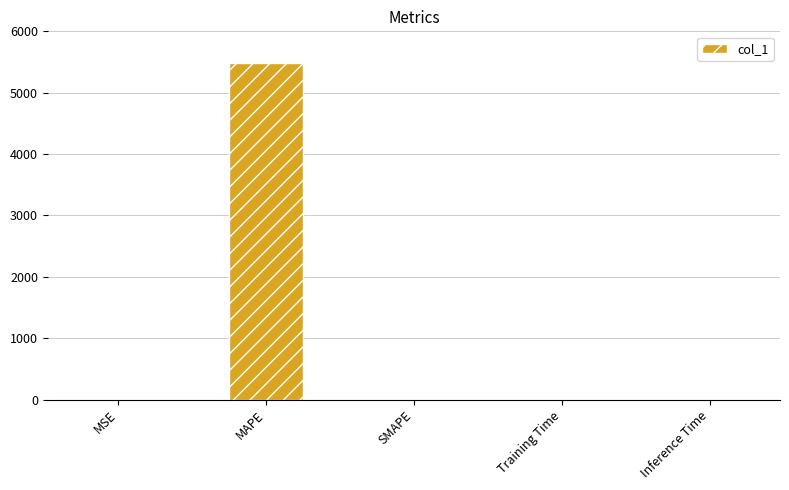

How many distinct data groups are displayed?

1